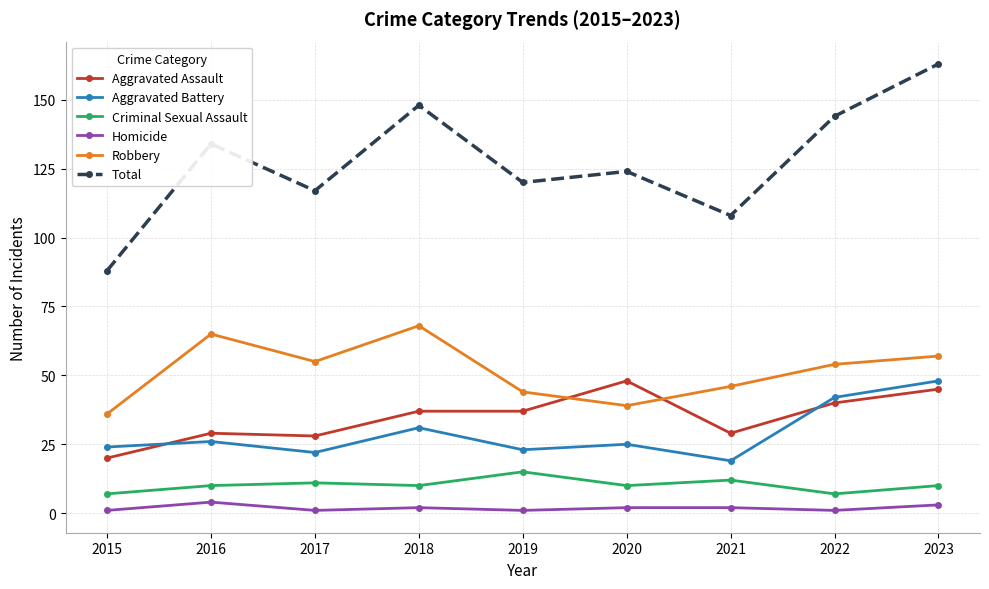

Between 2021 and 2022, which series saw the biggest shift?

Total